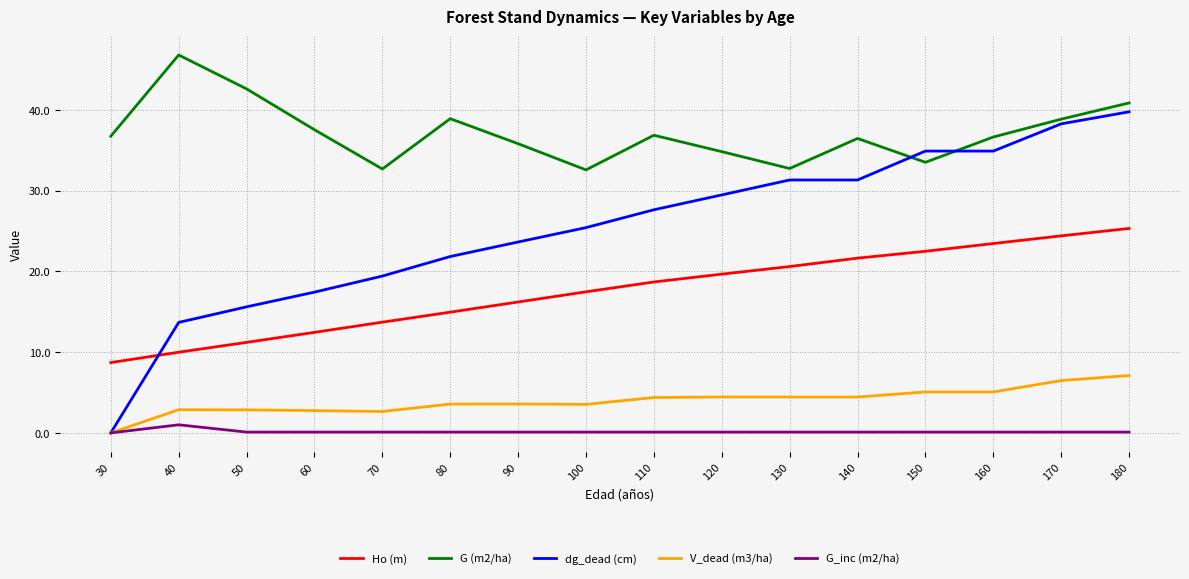

True or false: G_inc (m2/ha) and Ho (m) intersect in this chart.

False